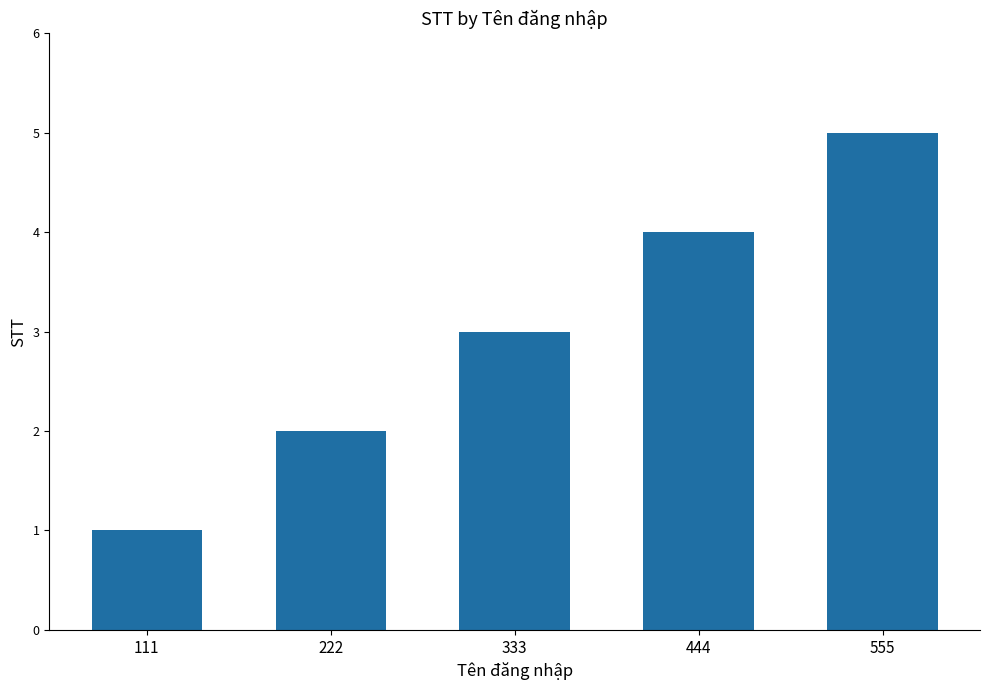

How many bars are there in total?

5